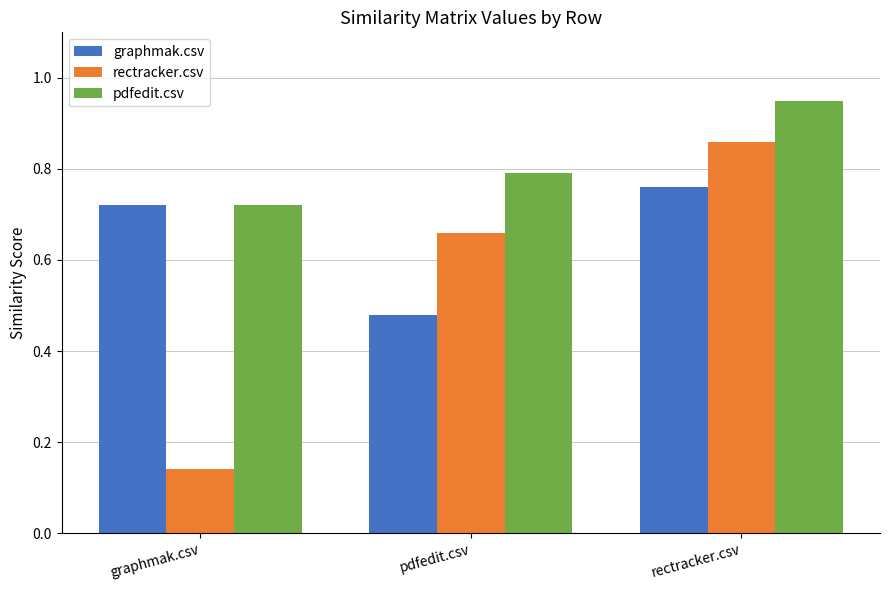

What is the difference between the maximum and minimum values in the pdfedit.csv series?

0.2